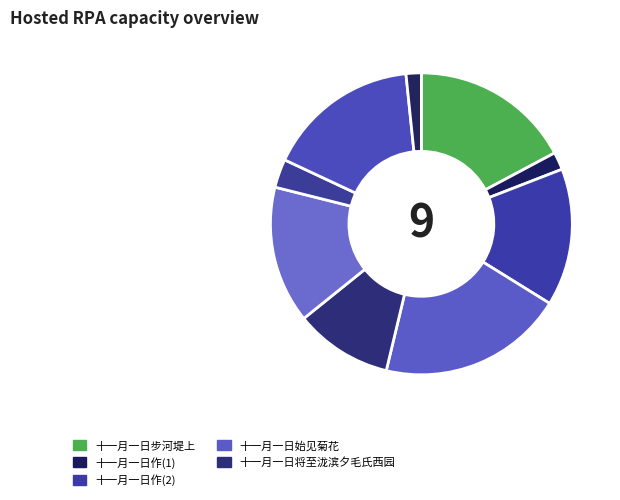

Does any single category account for the majority?

No